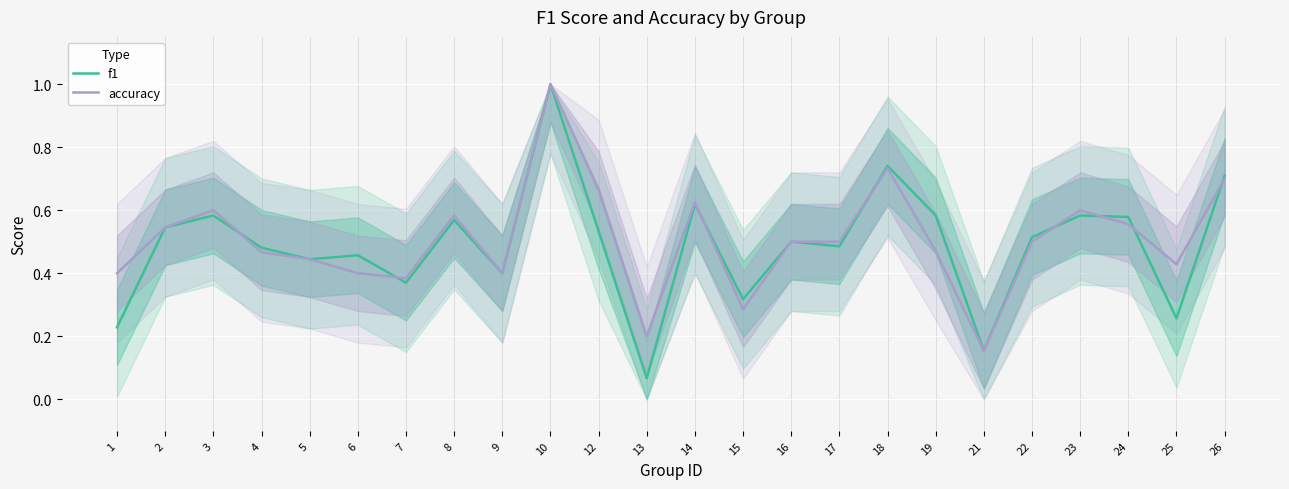

How many lines are shown in the chart?

2